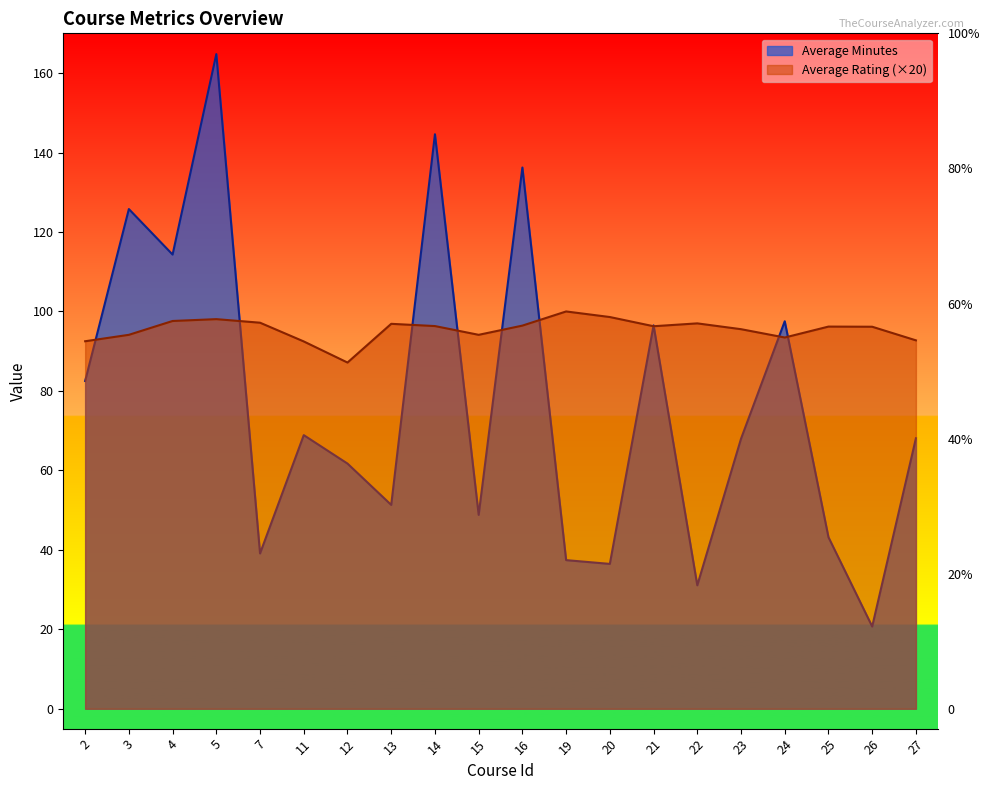

True or false: Average Minutes has a value of 68.1 at 27.

True